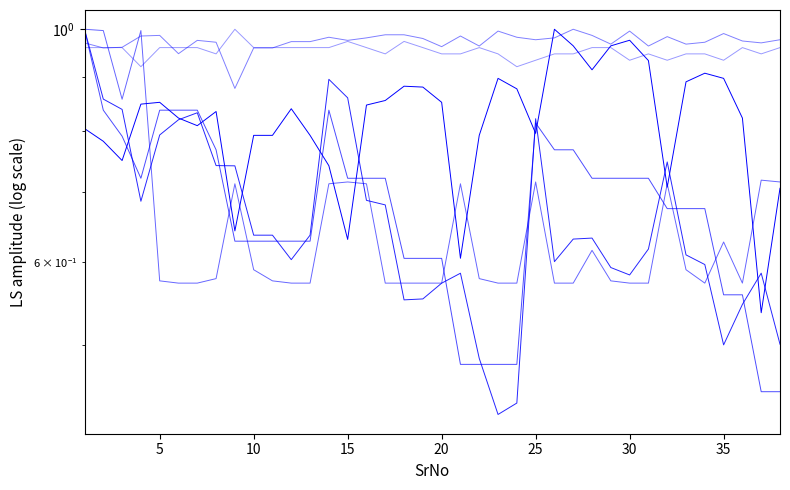

What is the average value of the Depth % (norm) series?

1.0